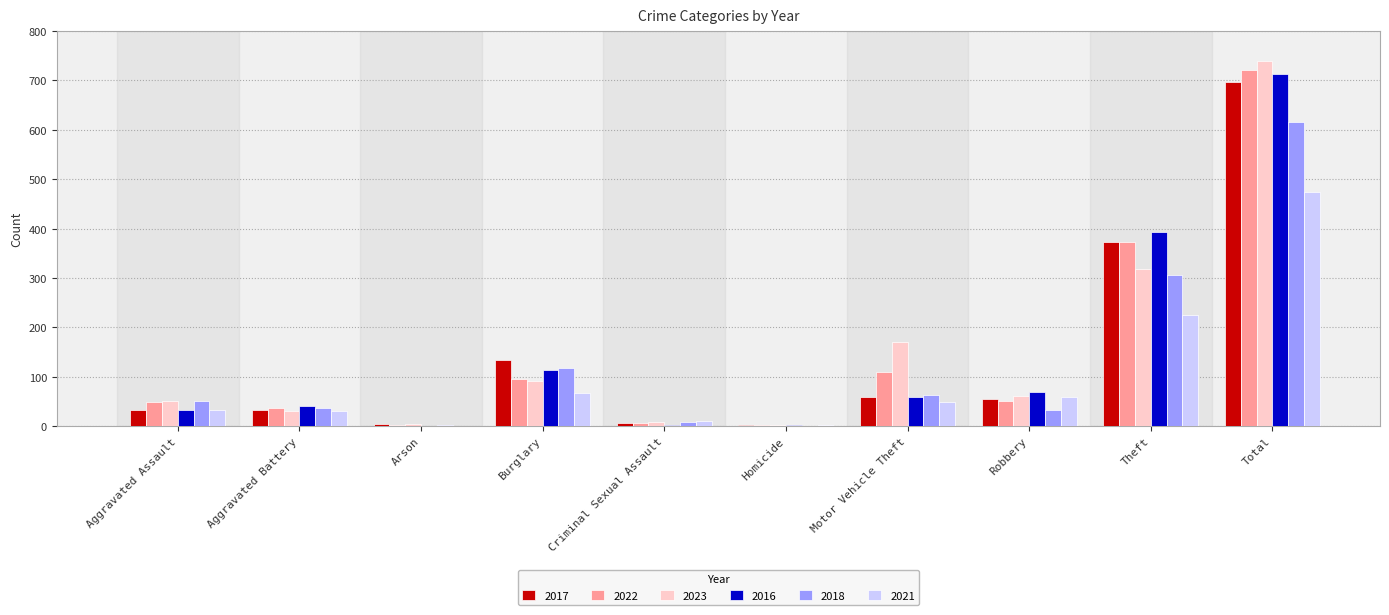

Does the chart contain stacked bars?

No